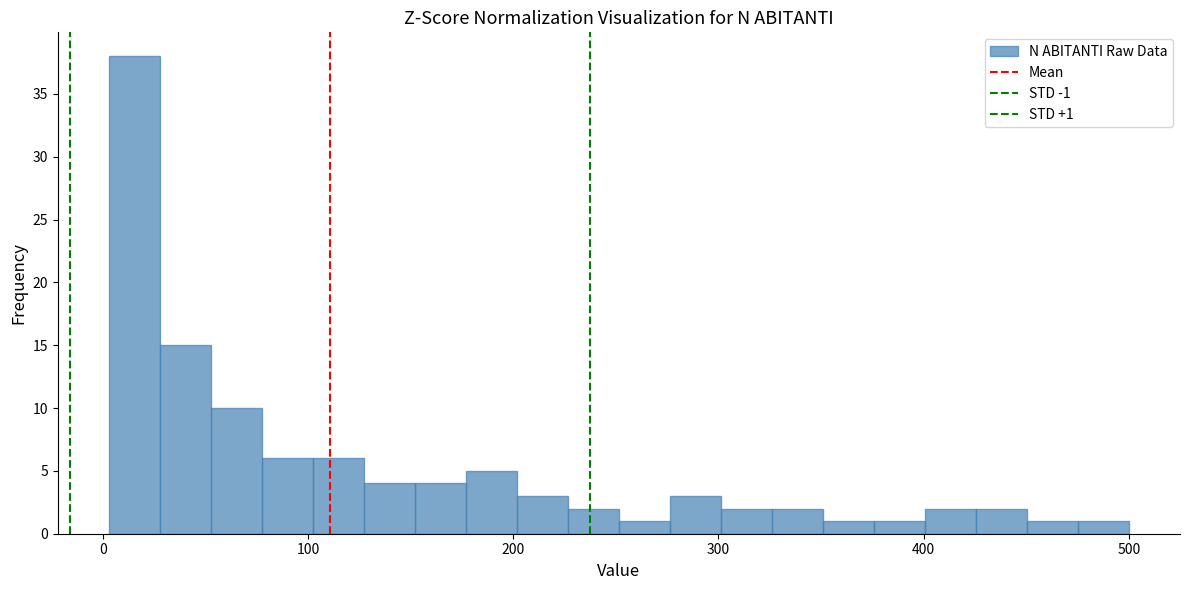

Around what value on the x-axis is the tallest bar? Give the approximate position of its centre, as read against the axis.

20